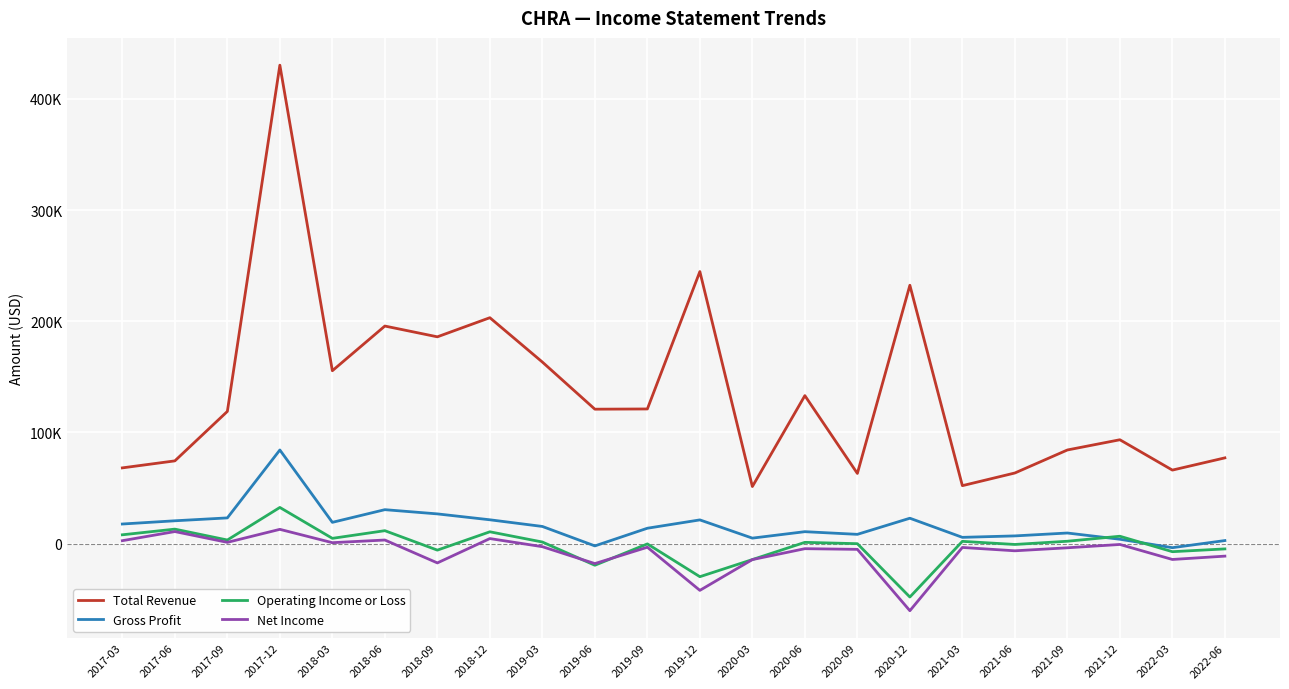

What is the difference between the highest and lowest values at 2018-03?

154700